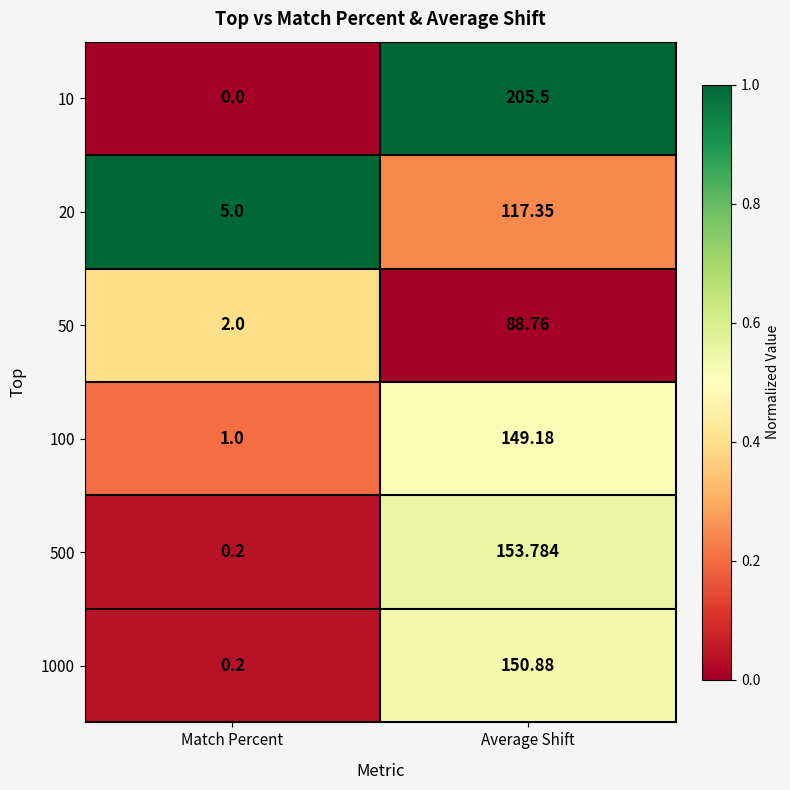

At which category is the sum across all series the highest?

Average Shift